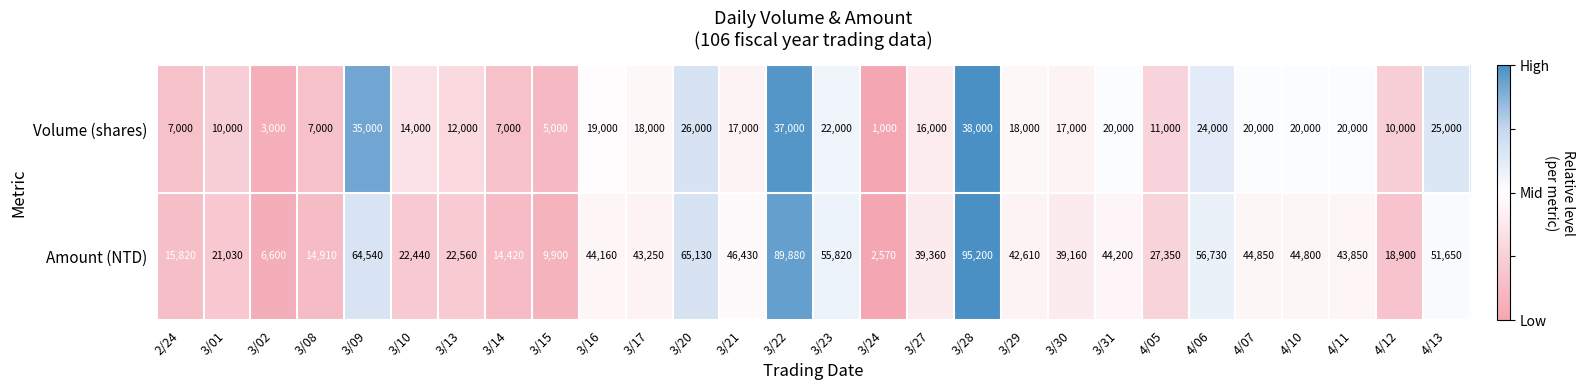

How many data points does each series have?

28